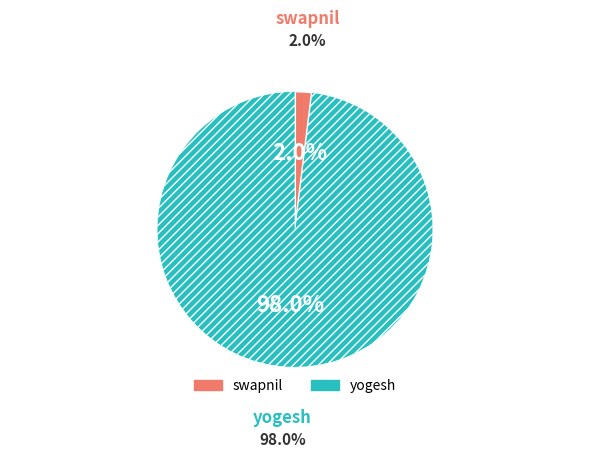

To the nearest percent, what percentage of the pie is yogesh?

98%